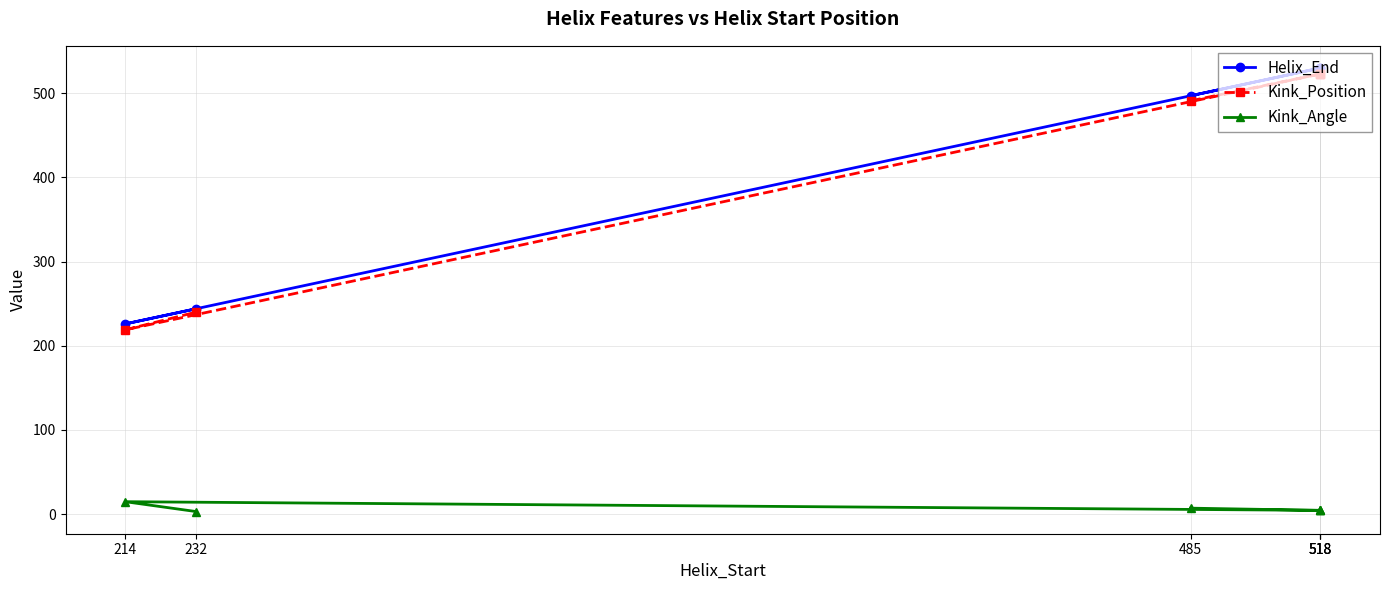

Which series has the widest spread of values?

Helix_End